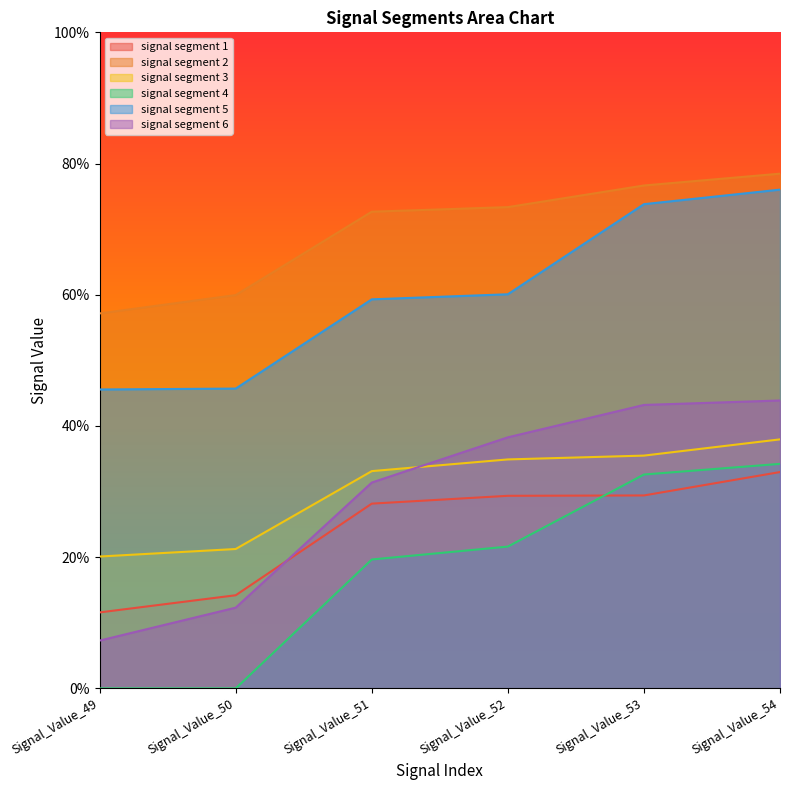

How many lines are shown in the chart?

6